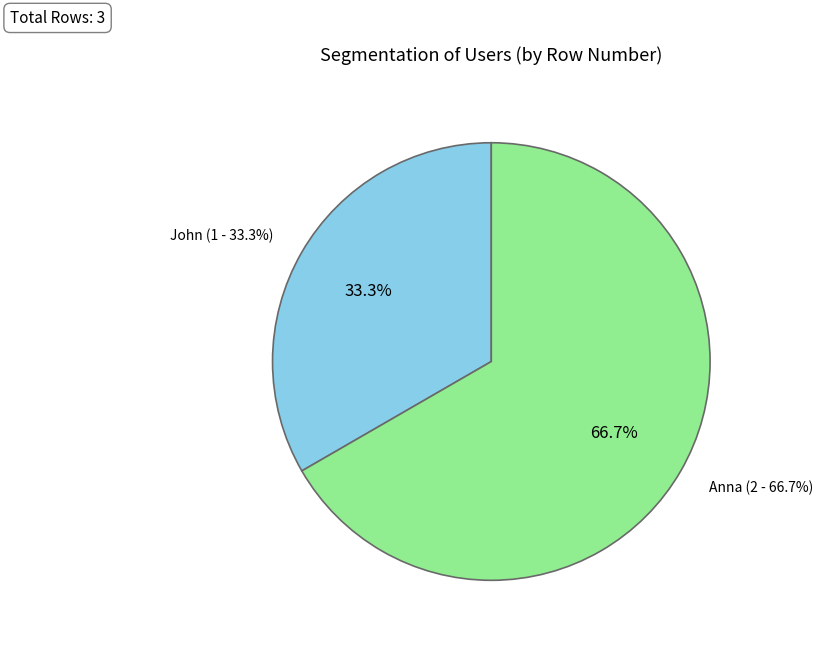

What is the ratio of the value at John to the value at Anna?

0.5